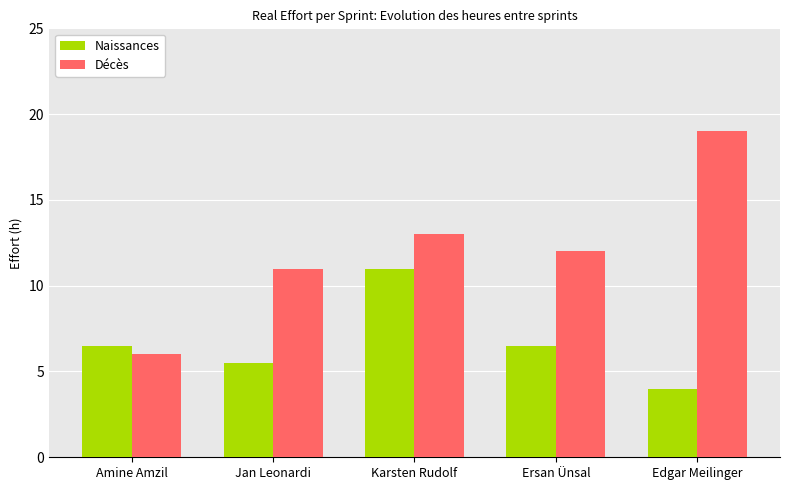

What is the average value of the Naissances series?

6.7